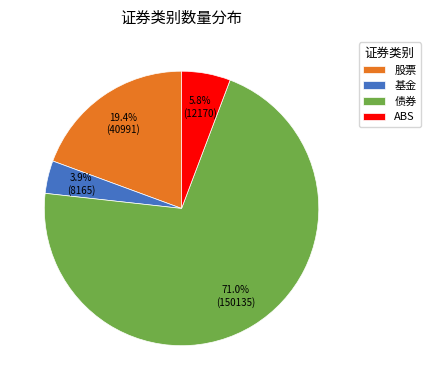

True or false: ABS accounts for 6% of the total.

True